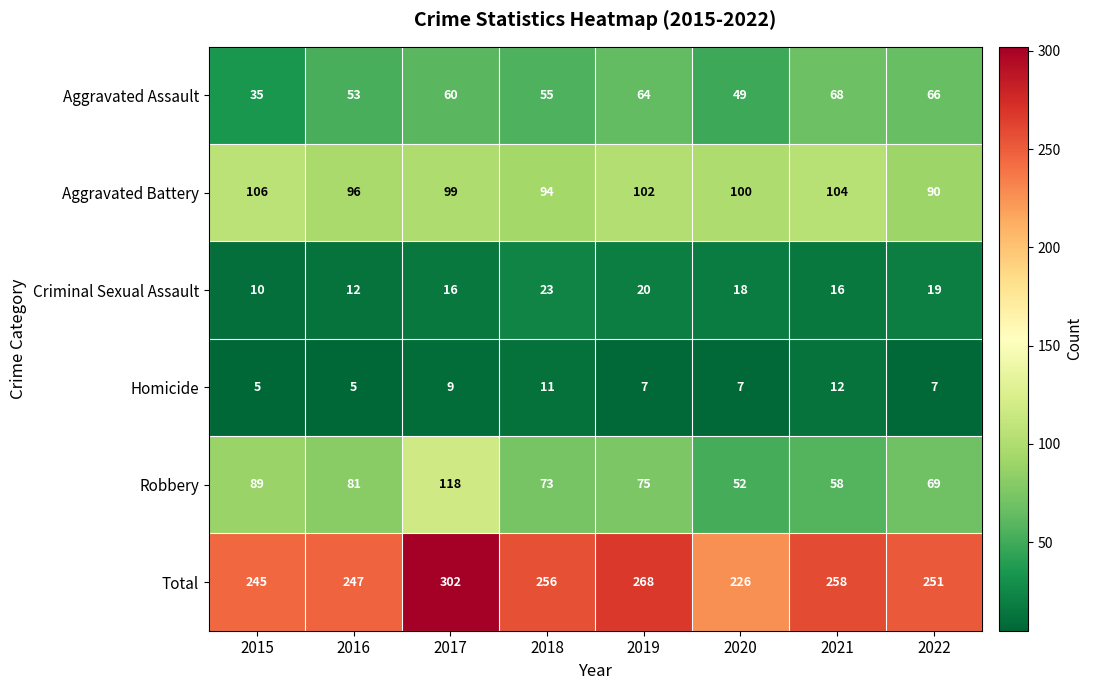

What is the smallest value displayed?

5